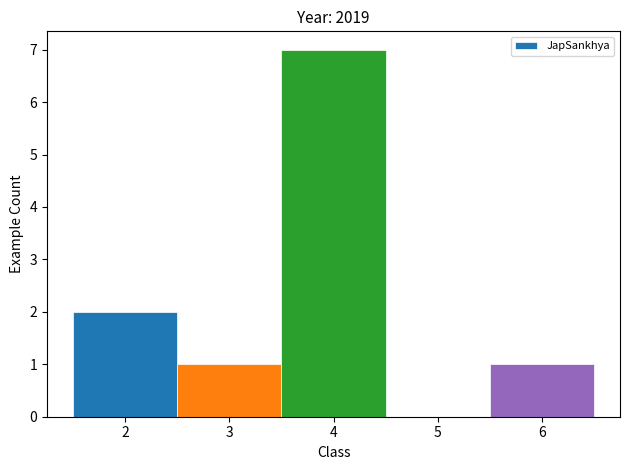

Which range on the x-axis has the tallest bar?

3.5 to 4.5